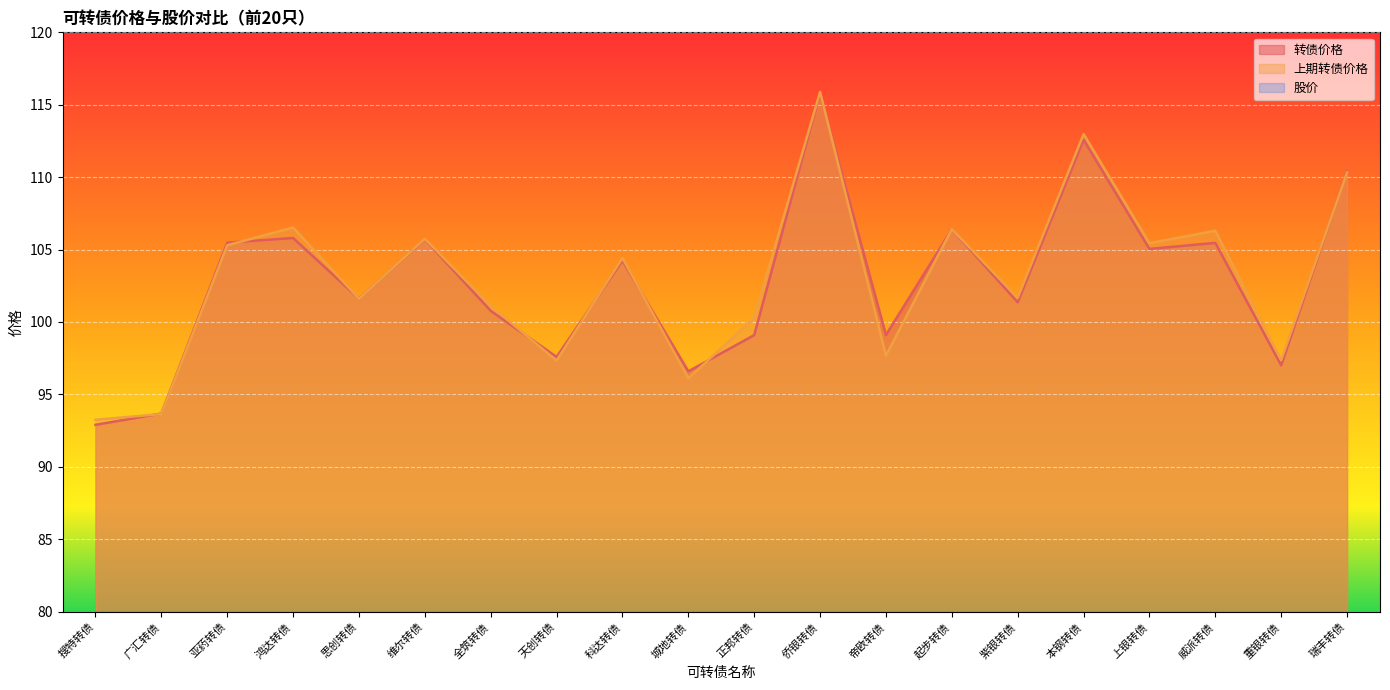

Which series has the widest spread of values?

转债价格